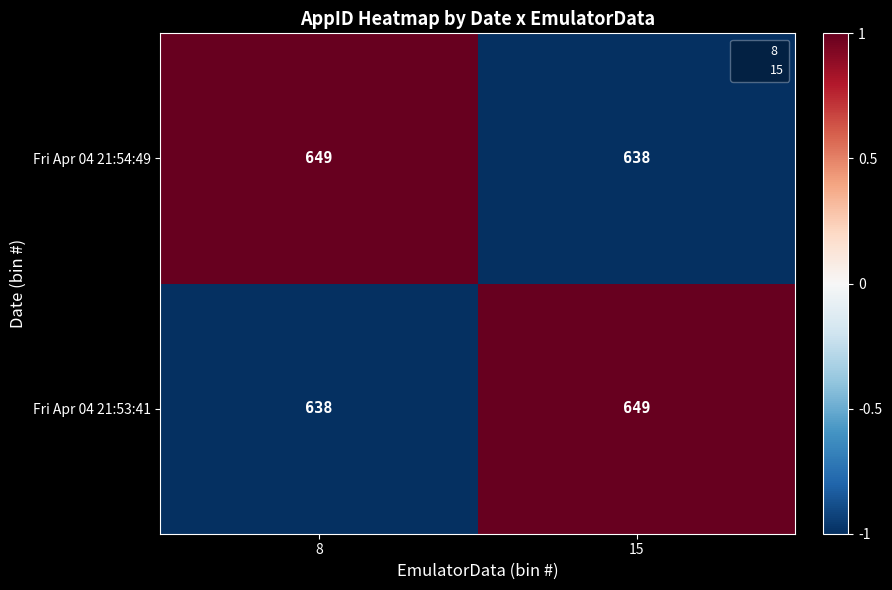

The Fri Apr 04 21:53:41 series shows 1124 at 15. True or false?

False